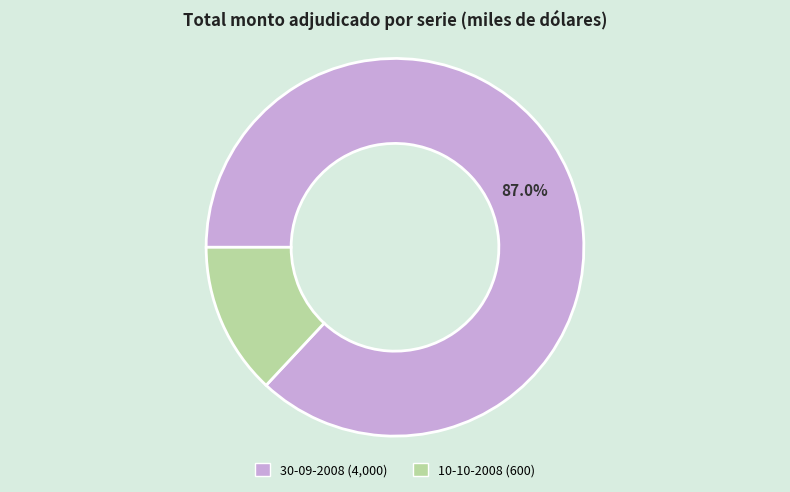

True or false: 10-10-2008 accounts for 13% of the total.

True